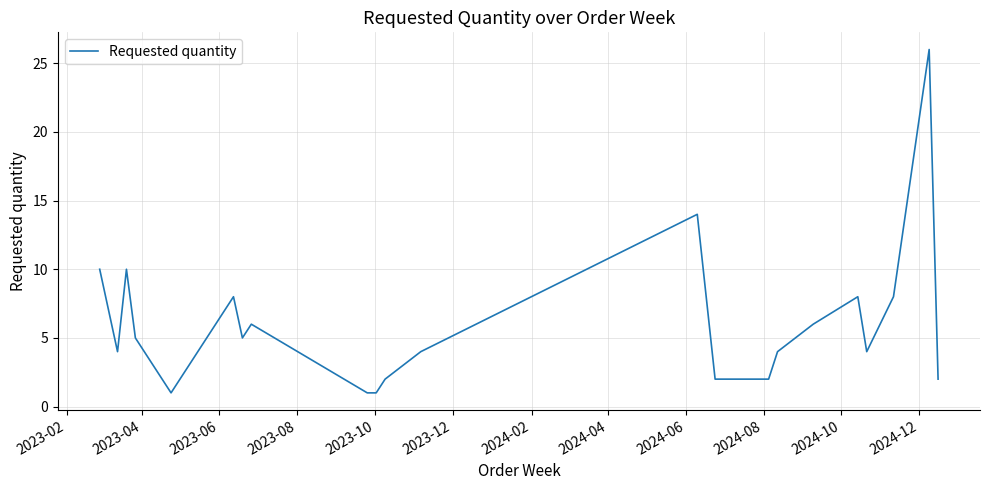

What is the greatest value displayed?

26